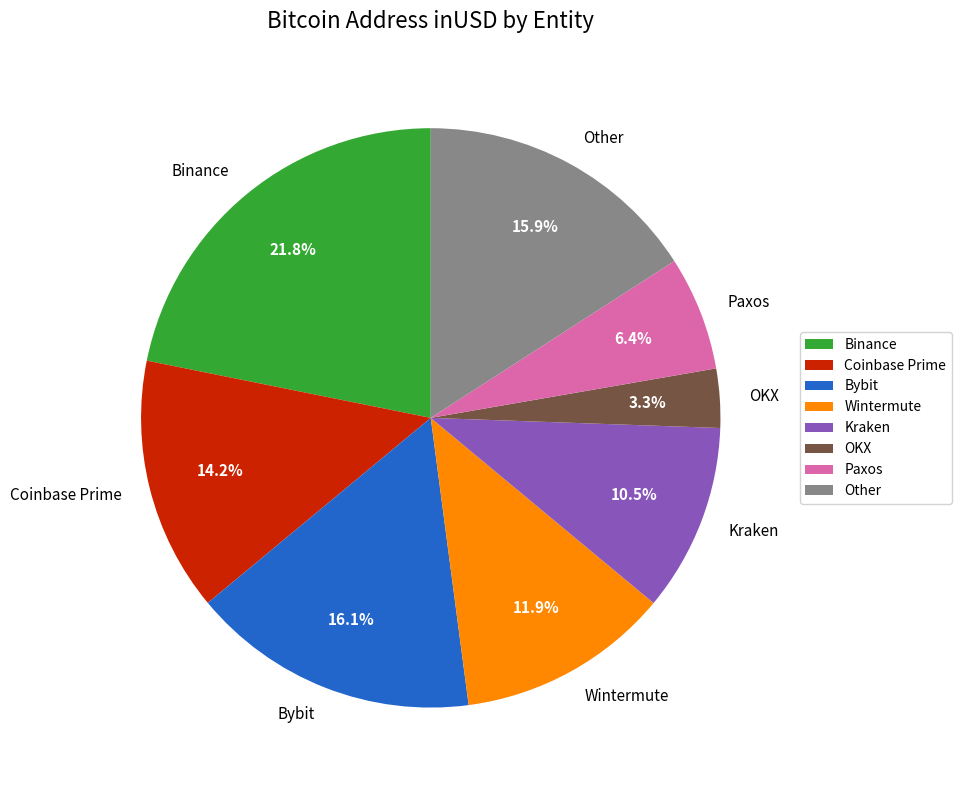

What is the ratio of the value at Binance to the value at Wintermute?

1.8